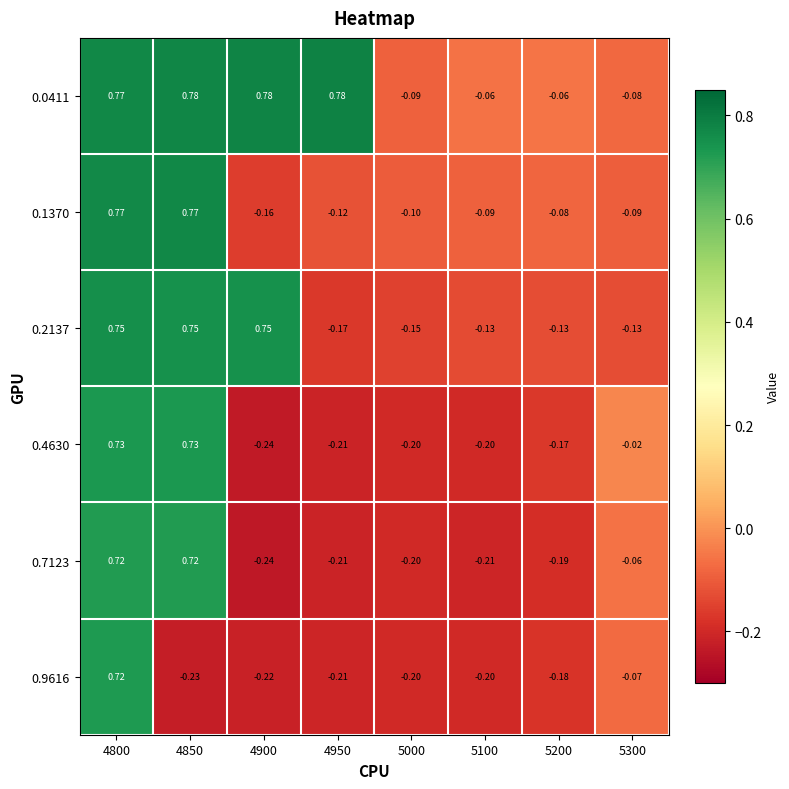

Is the value of 0.7123 at 4950 greater than the value of 0.2137 at 5100?

No